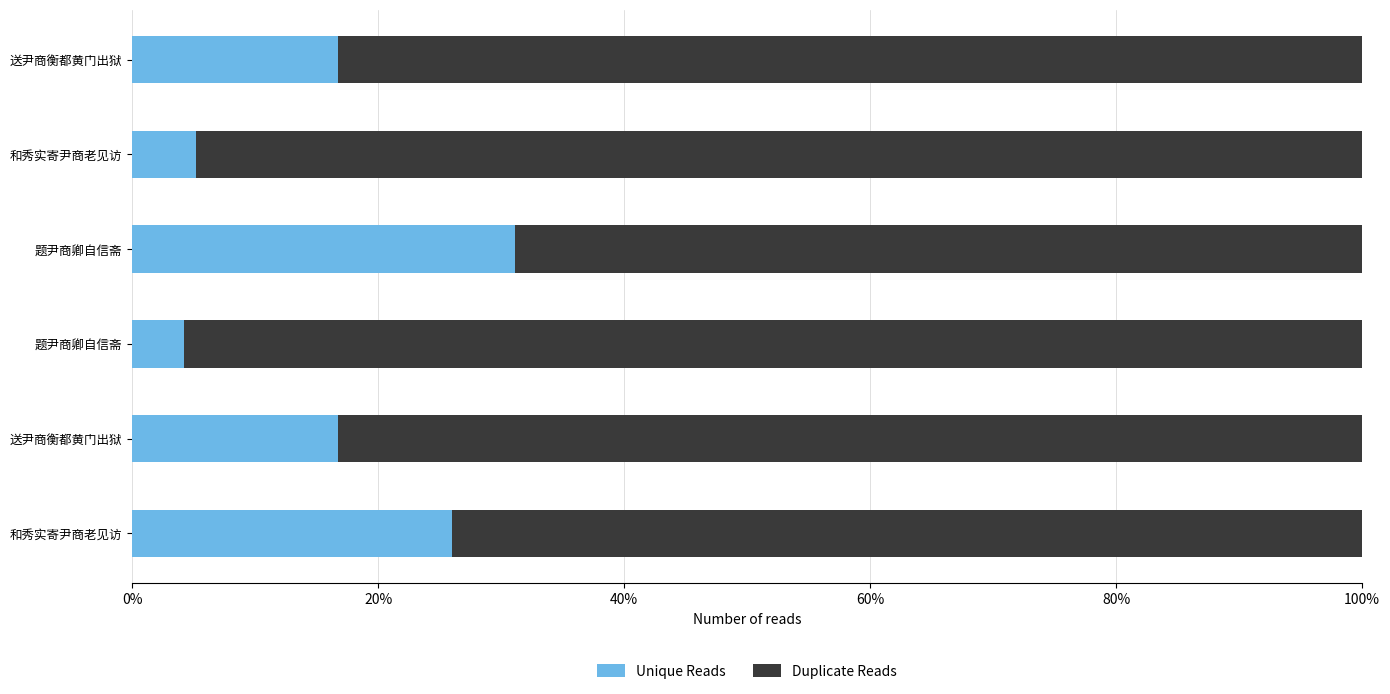

What are all the series names shown in the legend?

Unique Reads, Duplicate Reads